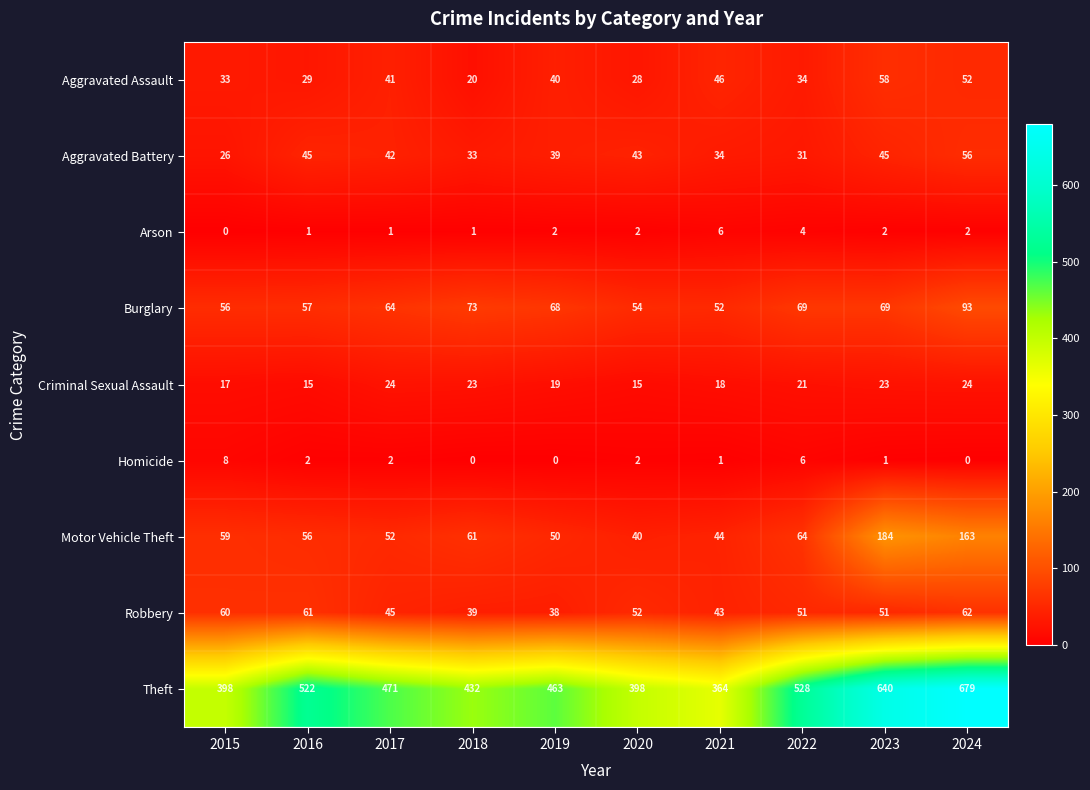

How many Homicide values are between 0 and 2?

8